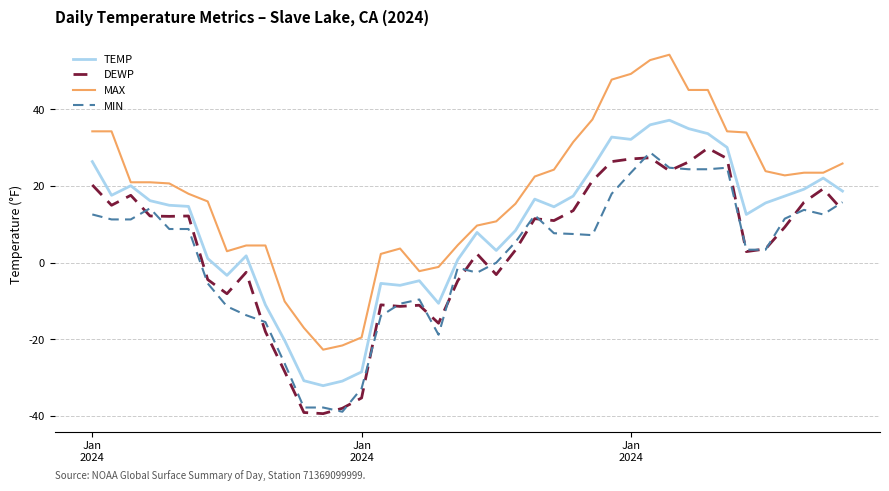

Which series has the largest total across all categories?

MAX